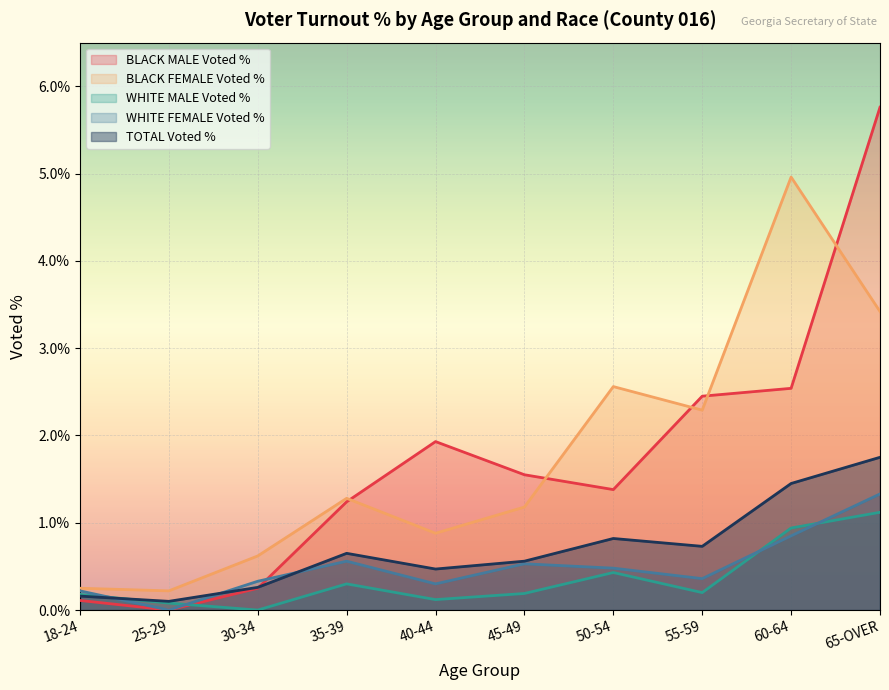

At which category is the sum across all series the highest?

65-OVER